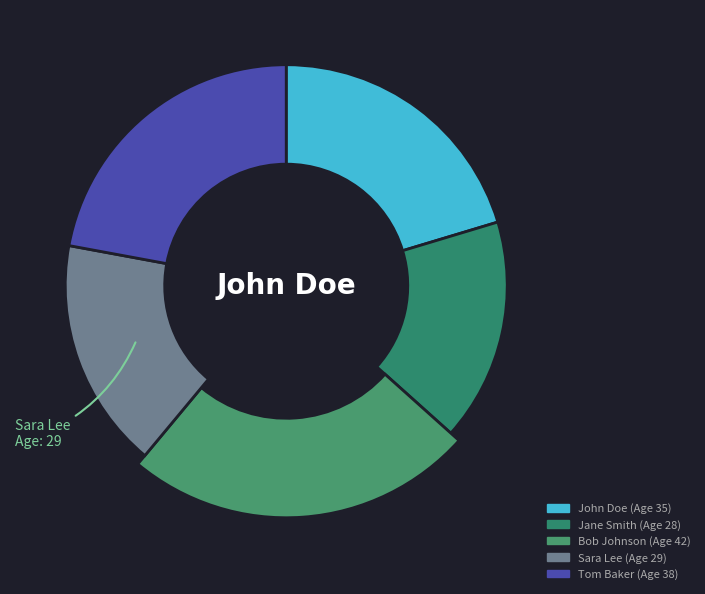

Rank the categories by value from lowest to highest.

Jane Smith, Sara Lee, John Doe, Tom Baker, Bob Johnson